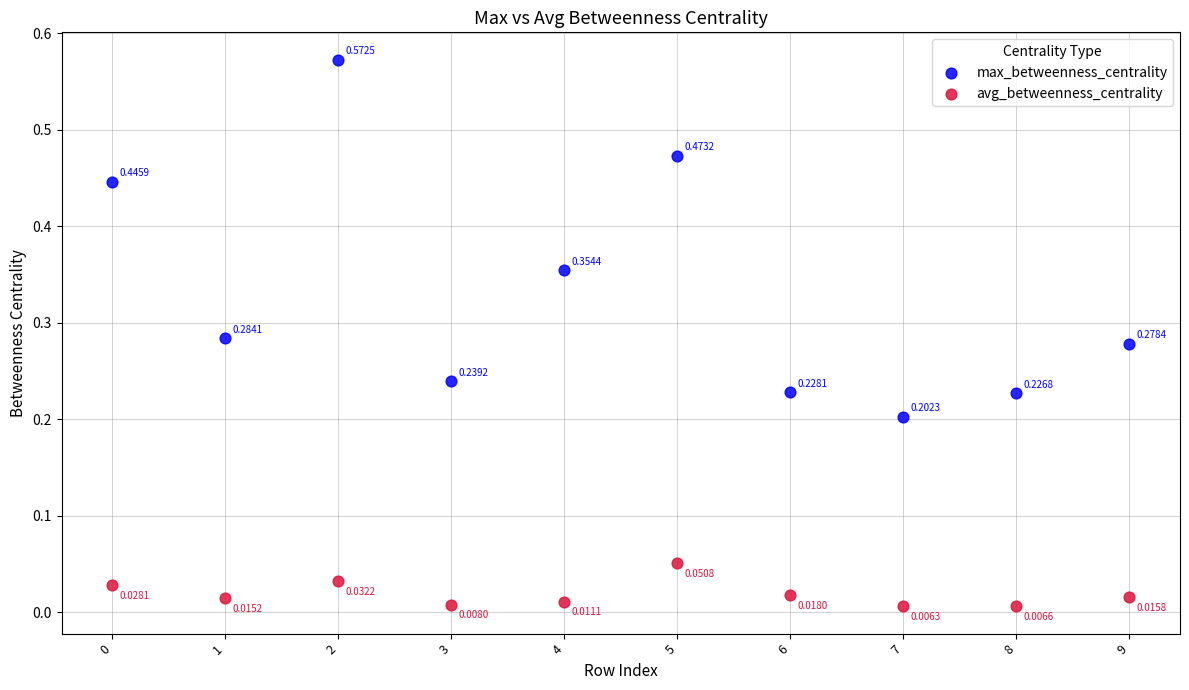

Which series has the largest Y range (max minus min)?

max_betweenness_centrality